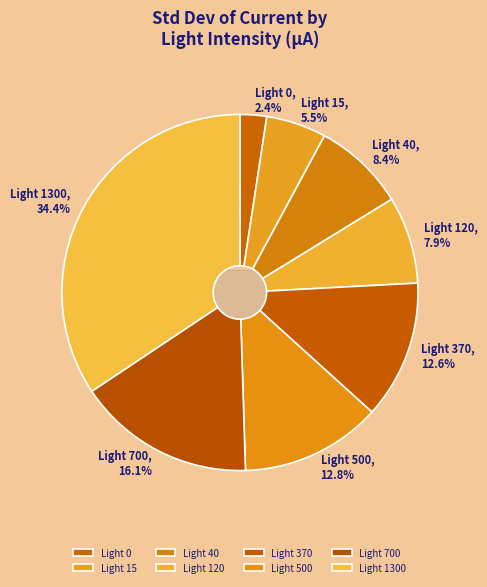

What percentage is the 500 slice, to the nearest percent?

13%